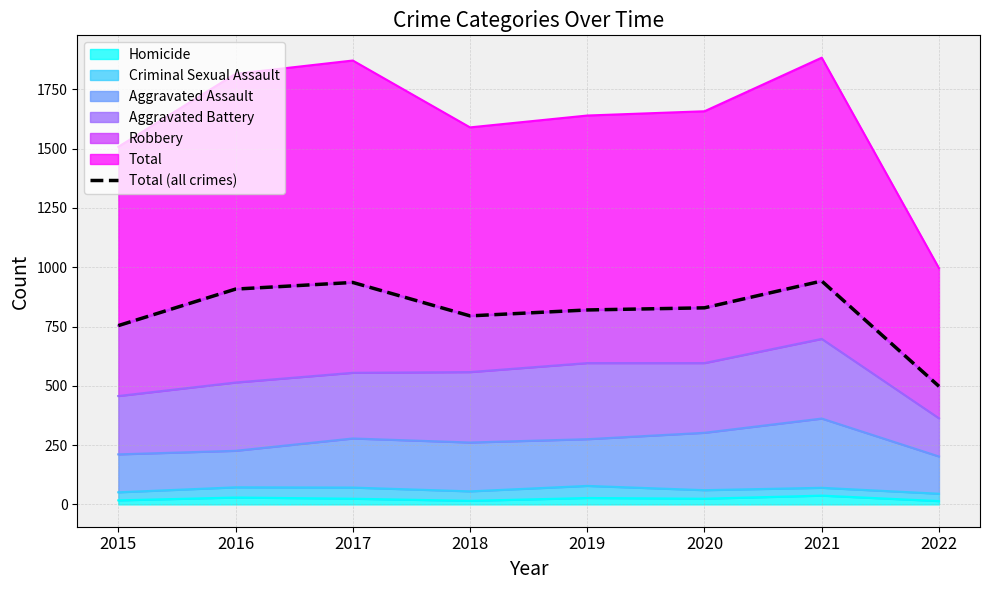

Rank the categories by value from highest to lowest.

2021, 2017, 2016, 2020, 2019, 2018, 2015, 2022